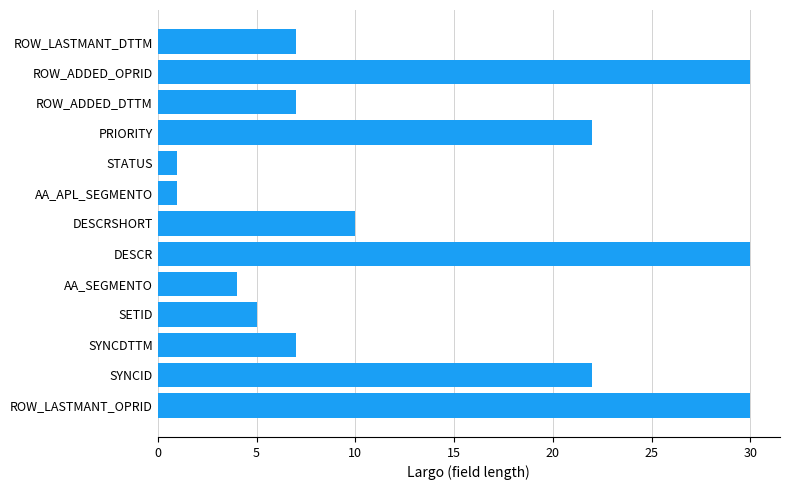

What is the change in value from SETID to PRIORITY?

+17